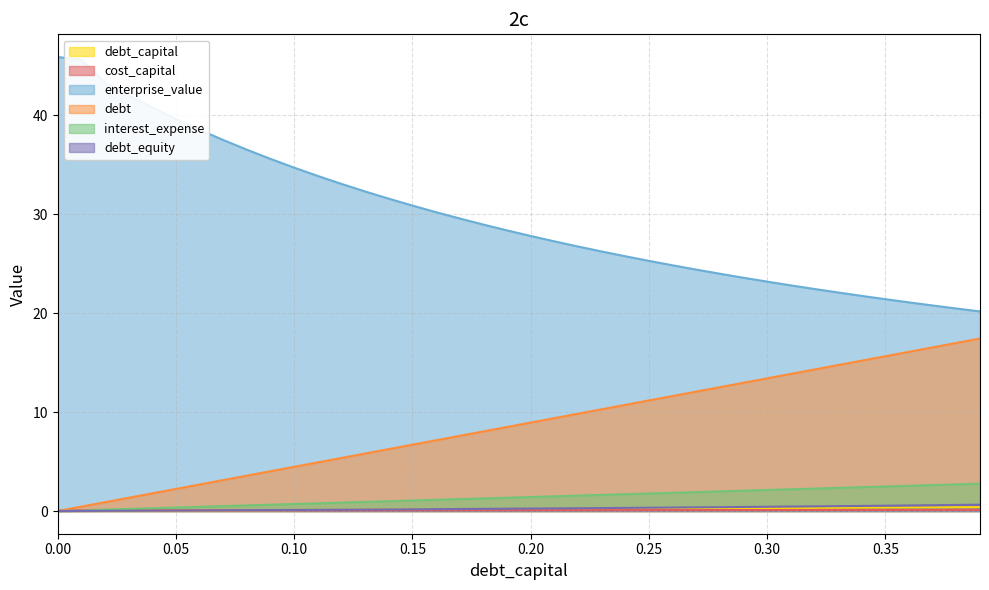

Rank the series by their maximum value, from lowest to highest.

cost_capital, debt_capital, debt_equity, interest_expense, debt, enterprise_value